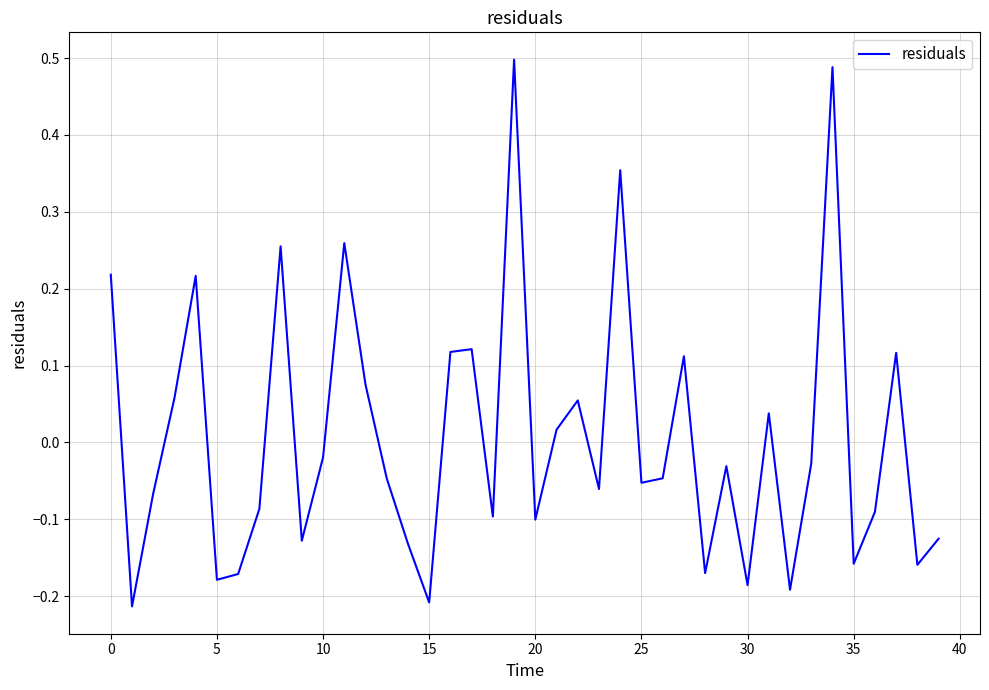

What is the difference between the maximum and minimum values?

0.7